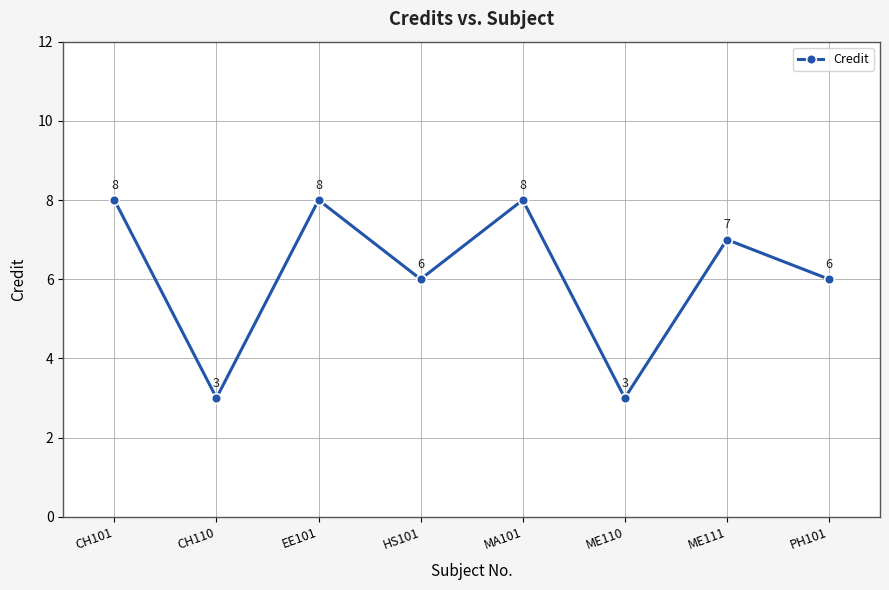

What is the smallest value displayed?

3